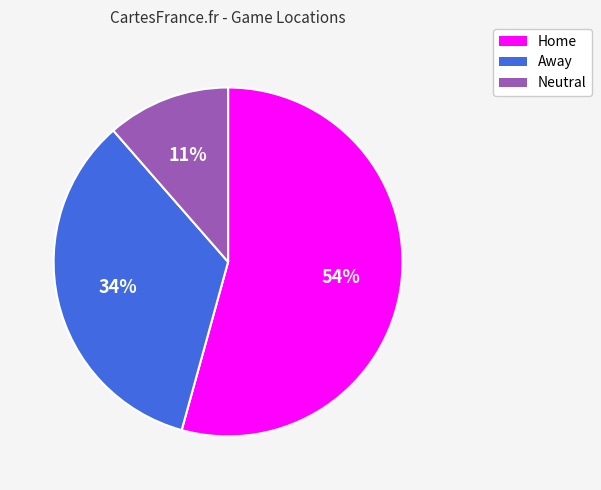

Combined, do Away and Home account for over 50%?

Yes